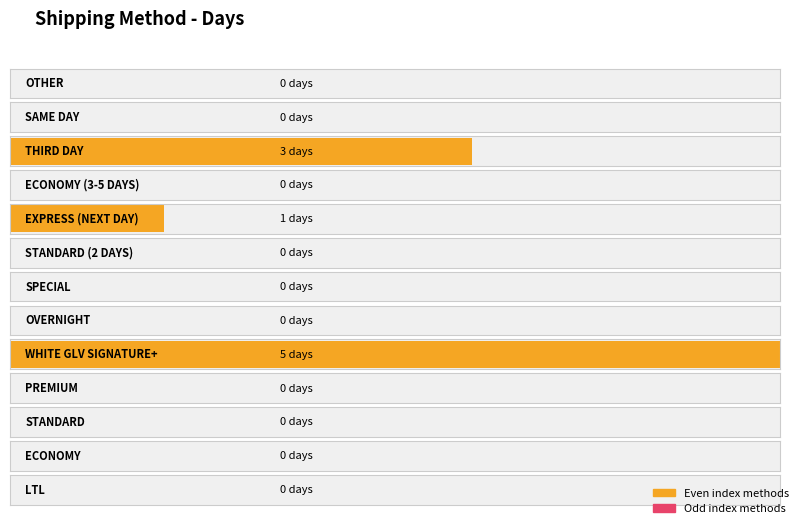

Between ECONOMY (3-5 DAYS) and STANDARD, which is larger?

ECONOMY (3-5 DAYS)